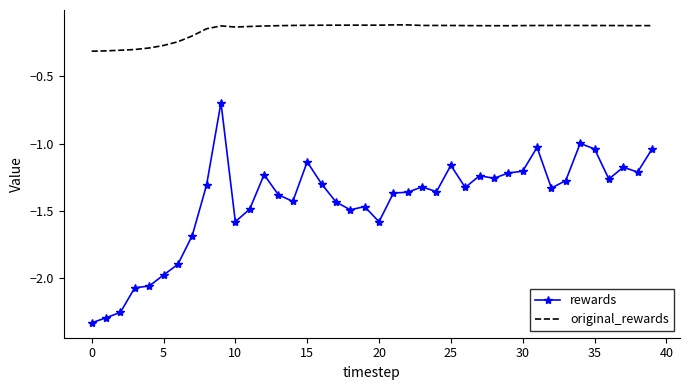

True or false: original_rewards and rewards intersect in this chart.

False